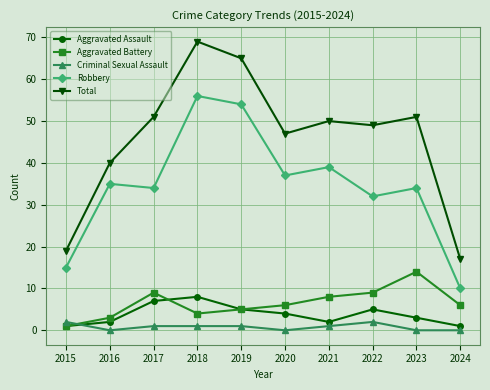

True or false: Criminal Sexual Assault and Aggravated Battery intersect in this chart.

True